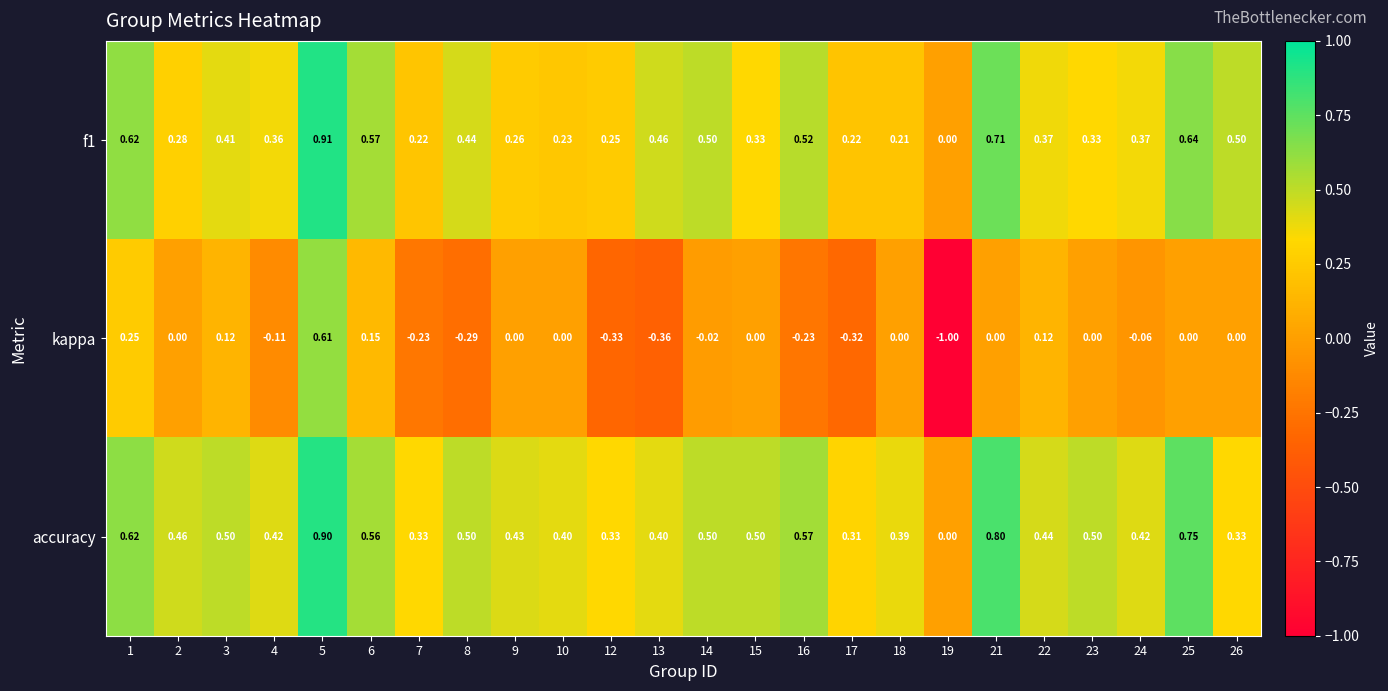

Which series has the largest range (max minus min)?

kappa